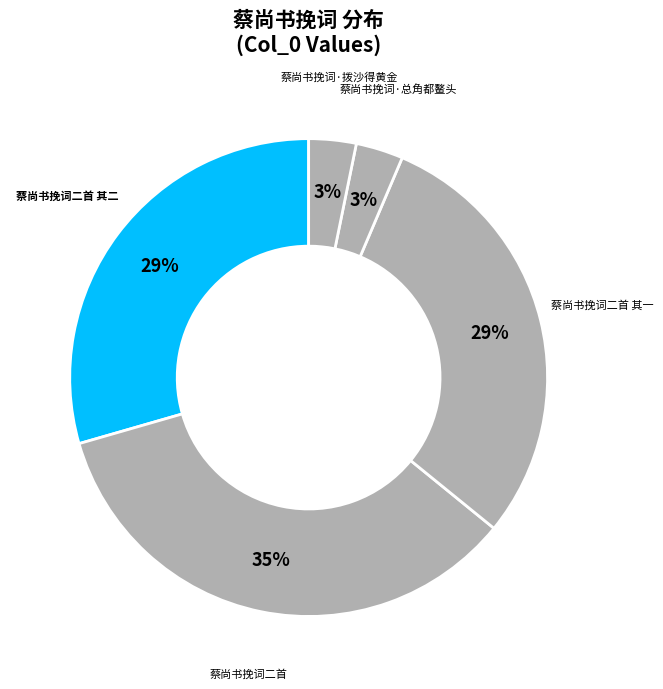

Count the number of slices in the pie.

5